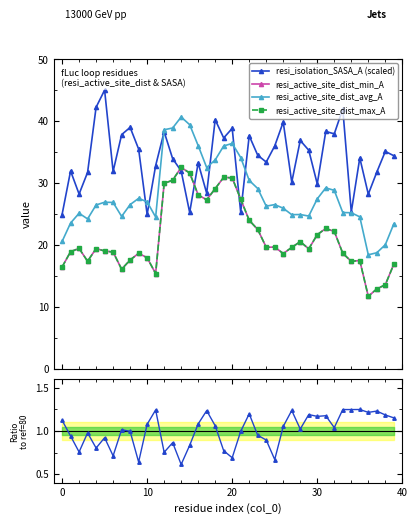

What is the difference between the resi_active_site_dist_max_A values at 18 and 20?

1.7